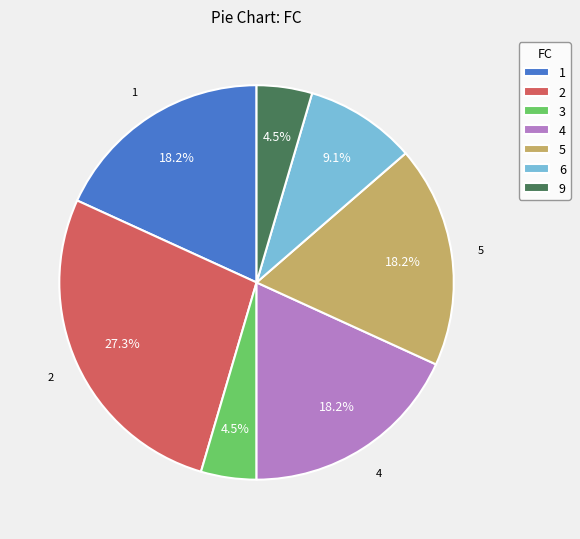

What is the total percentage of 2 and 6?

36.4%